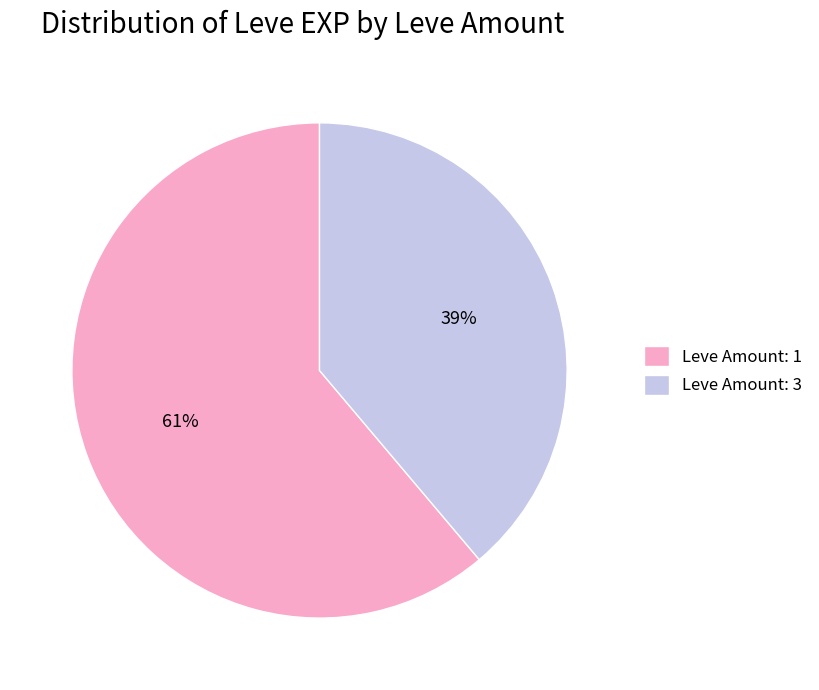

True or false: Leve Amount: 1 accounts for 61% of the total.

True